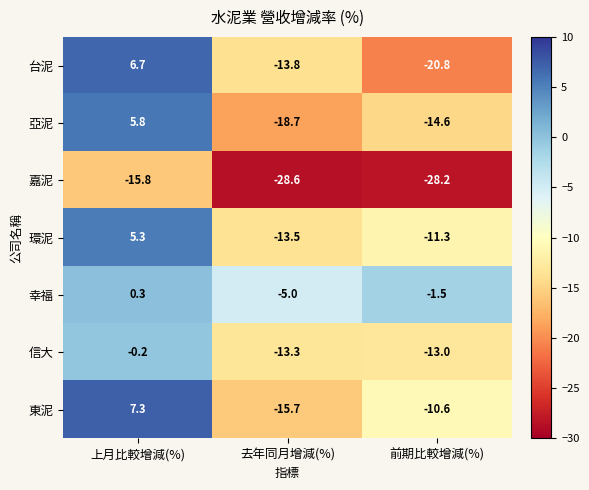

What value does the 幸福 series have at 去年同月增減(%)?

-5.0